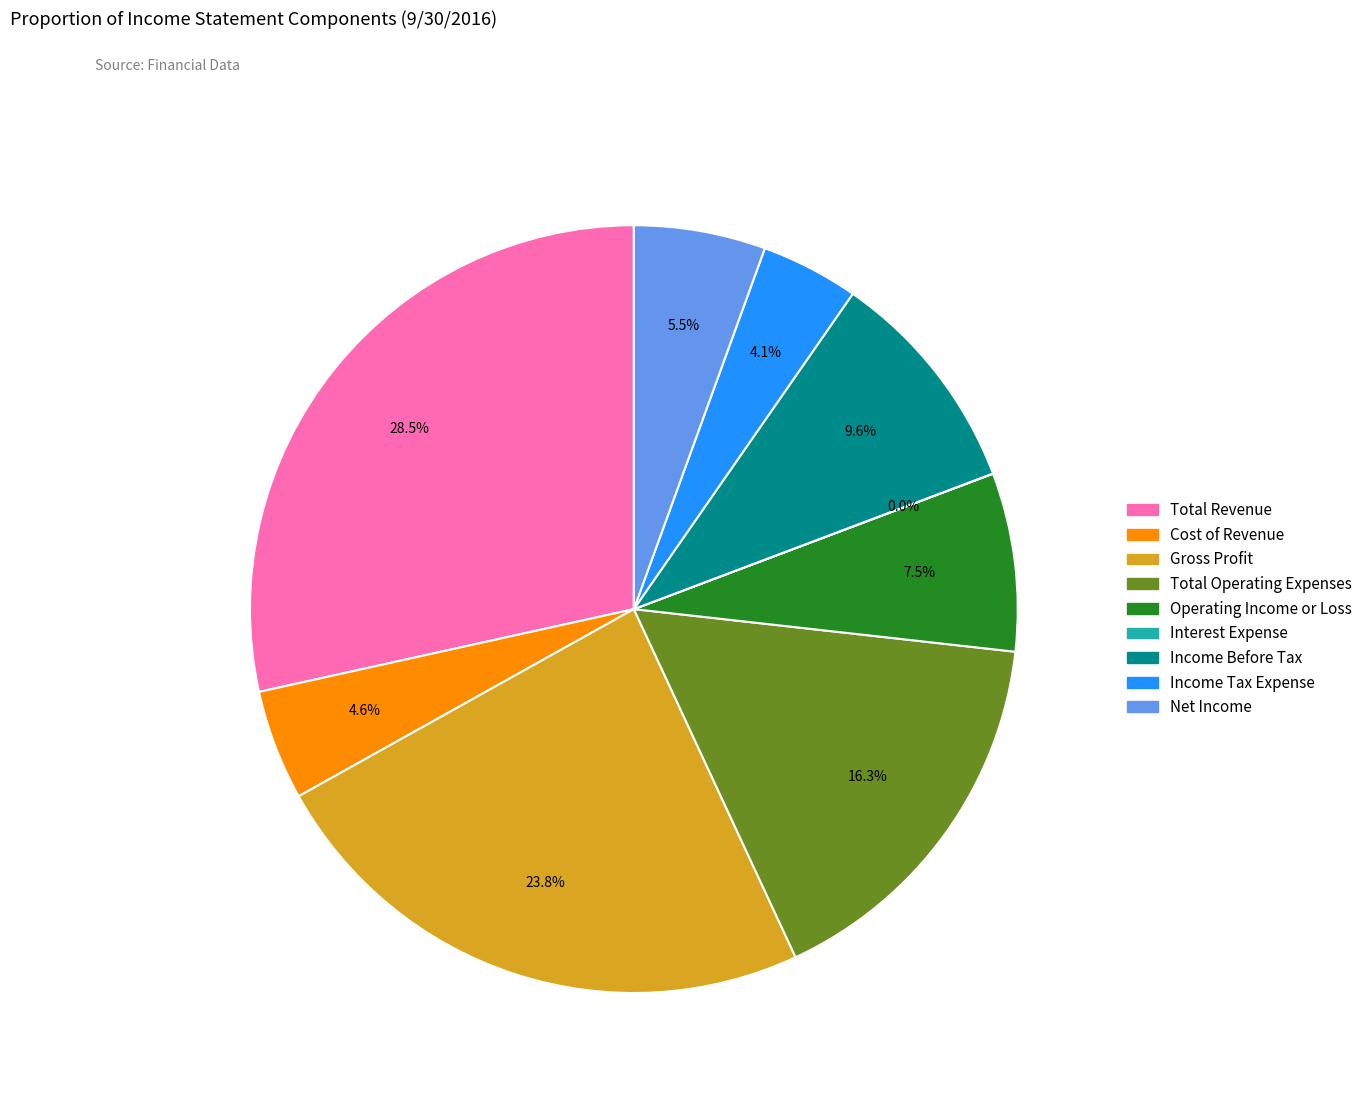

Is Total Revenue the majority of the pie?

No